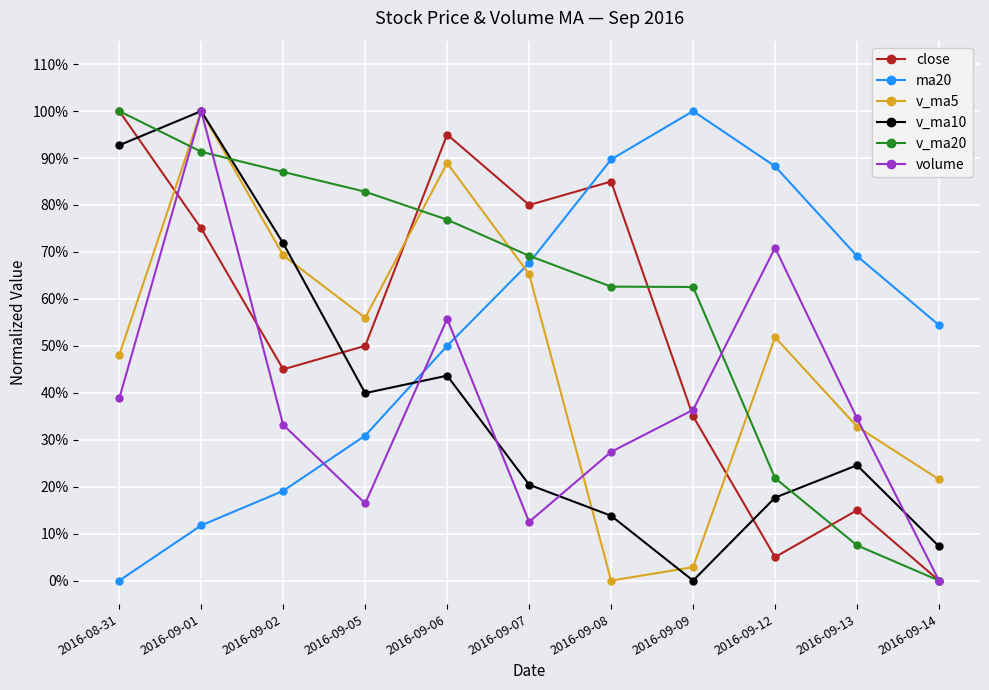

Which series has the largest total across all categories?

v_ma20